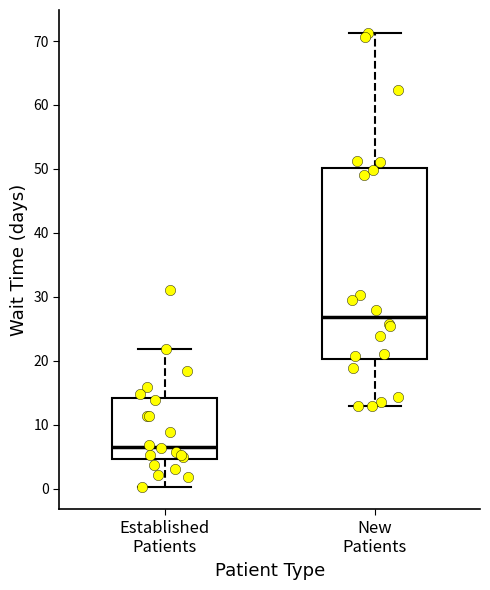

Where does the median line of the box for Established Patients sit on the y-axis? The values are not printed on the chart, so give them approximately, as read against the axis.

7